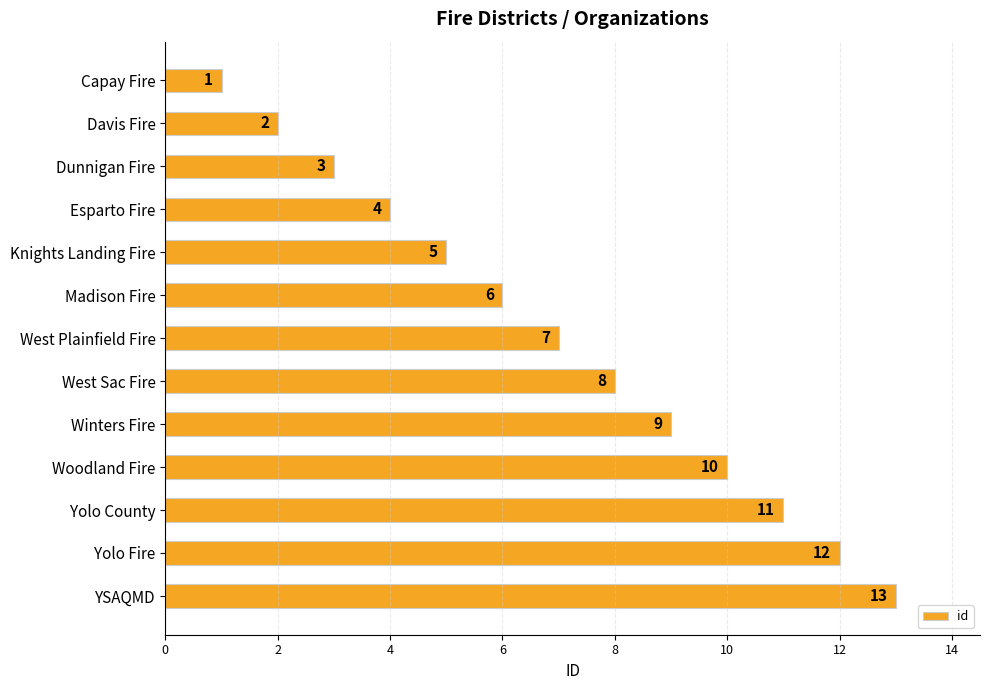

What is the sum of all values?

91